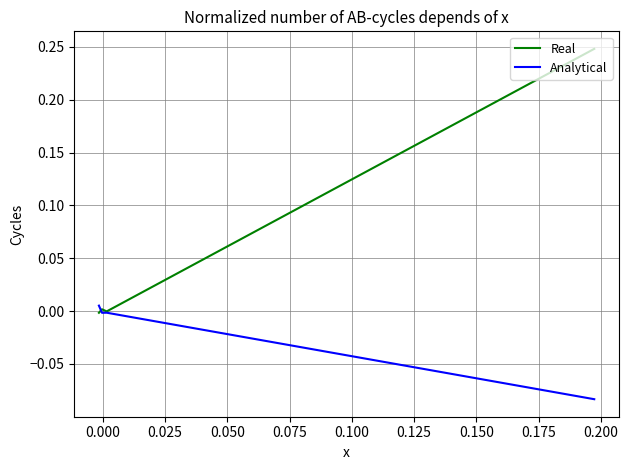

True or false: Real has a value of 0.0 at 0.025.

False